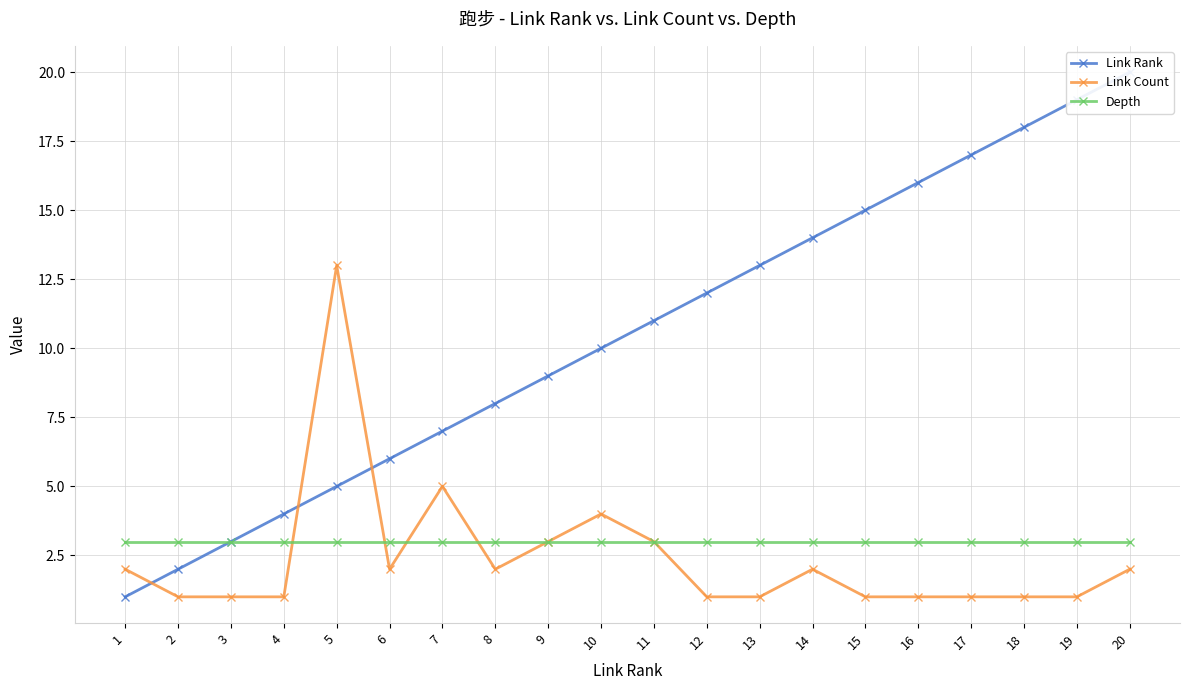

What are all the series names shown in the legend?

Link Rank, Link Count, Depth